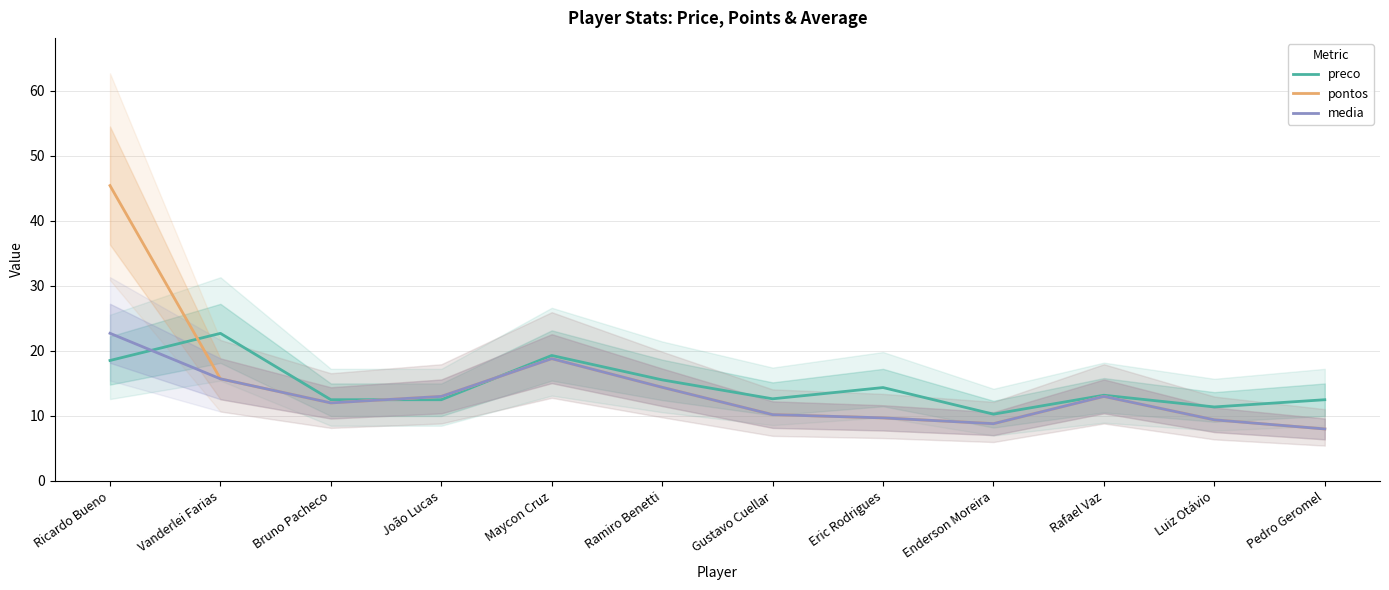

At how many categories does at least one series exceed 31?

1